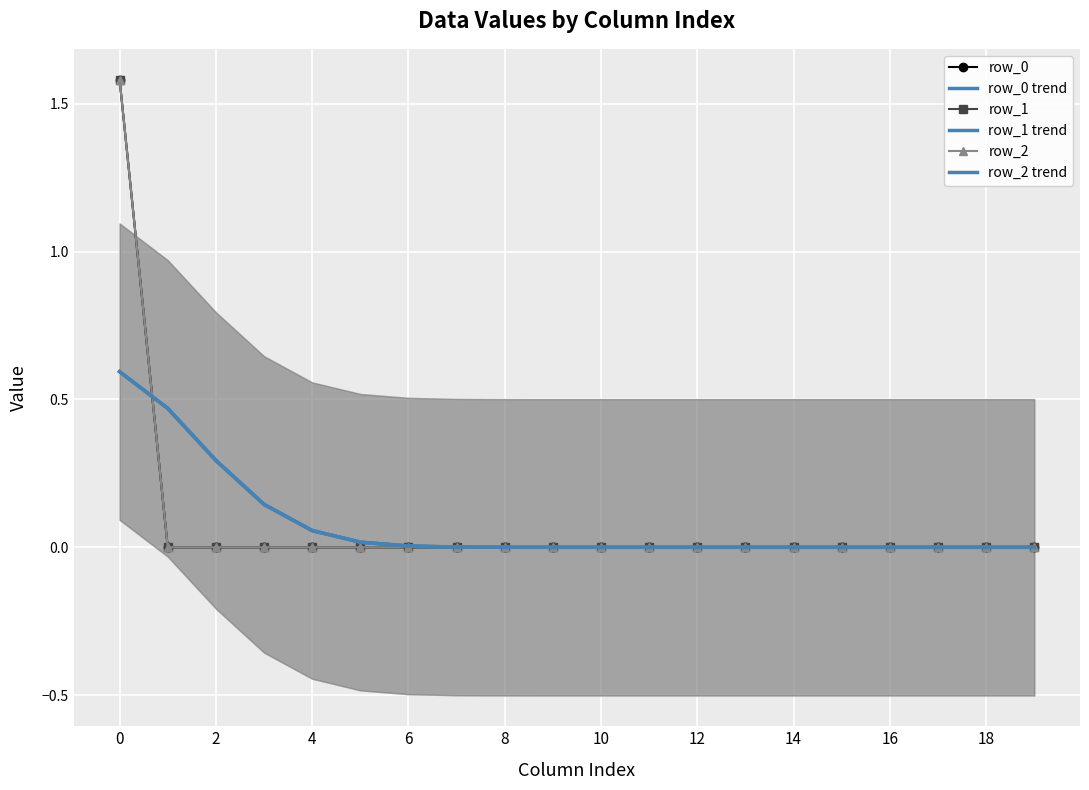

Which series has the widest spread of values?

row_0